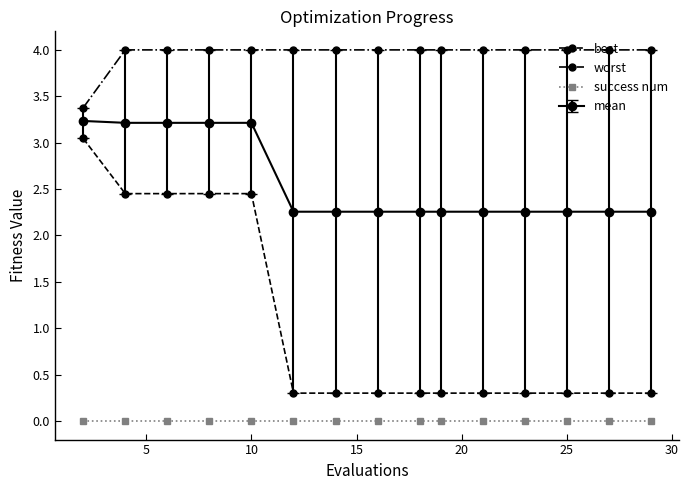

What is the sum of all mean values?

38.6